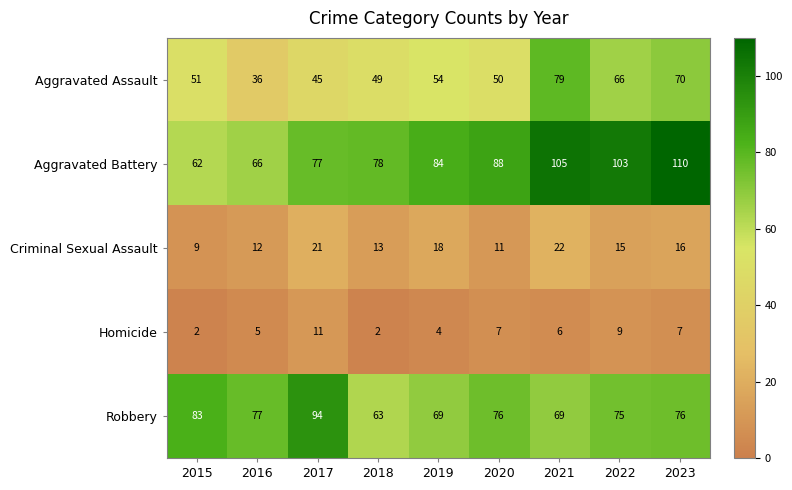

Which series has the largest total across all categories?

Aggravated Battery